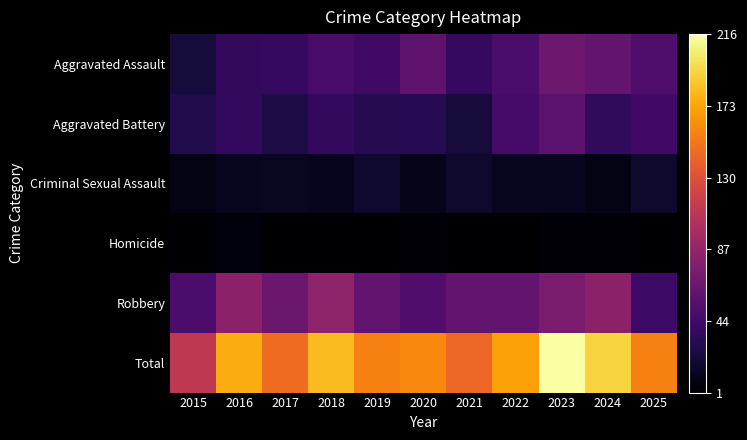

Reading left to right, list all the values displayed in this chart.

Aggravated Assault: 2015=23	2016=37	2017=38	2018=48	2019=43	2020=60	2021=38	2022=49	2023=67	2024=61	2025=51
Aggravated Battery: 2015=28	2016=37	2017=27	2018=37	2019=31	2020=32	2021=23	2022=47	2023=58	2024=36	2025=43
Criminal Sexual Assault: 2015=9	2016=13	2017=14	2018=12	2019=19	2020=11	2021=18	2022=13	2023=13	2024=9	2025=18
Homicide: 2015=2	2016=6	2017=1	2018=2	2019=1	2020=4	2021=2	2022=1	2023=4	2024=4	2025=2
Robbery: 2015=49	2016=83	2017=66	2018=84	2019=62	2020=52	2021=62	2022=61	2023=74	2024=83	2025=42
Total: 2015=111	2016=176	2017=146	2018=183	2019=156	2020=159	2021=143	2022=171	2023=216	2024=193	2025=156